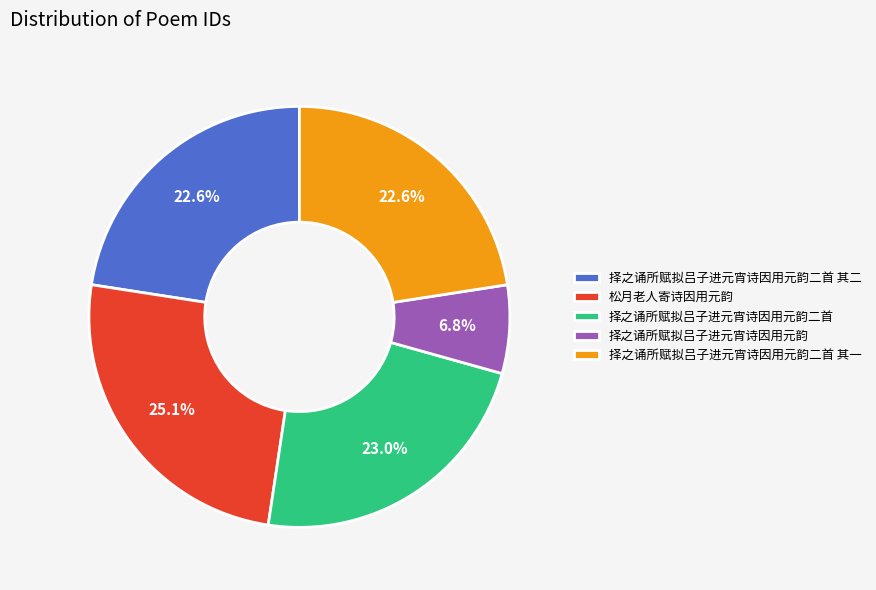

Combined, do 择之诵所赋拟吕子进元宵诗因用元韵二首 其一 and 择之诵所赋拟吕子进元宵诗因用元韵二首 其二 account for over 50%?

No